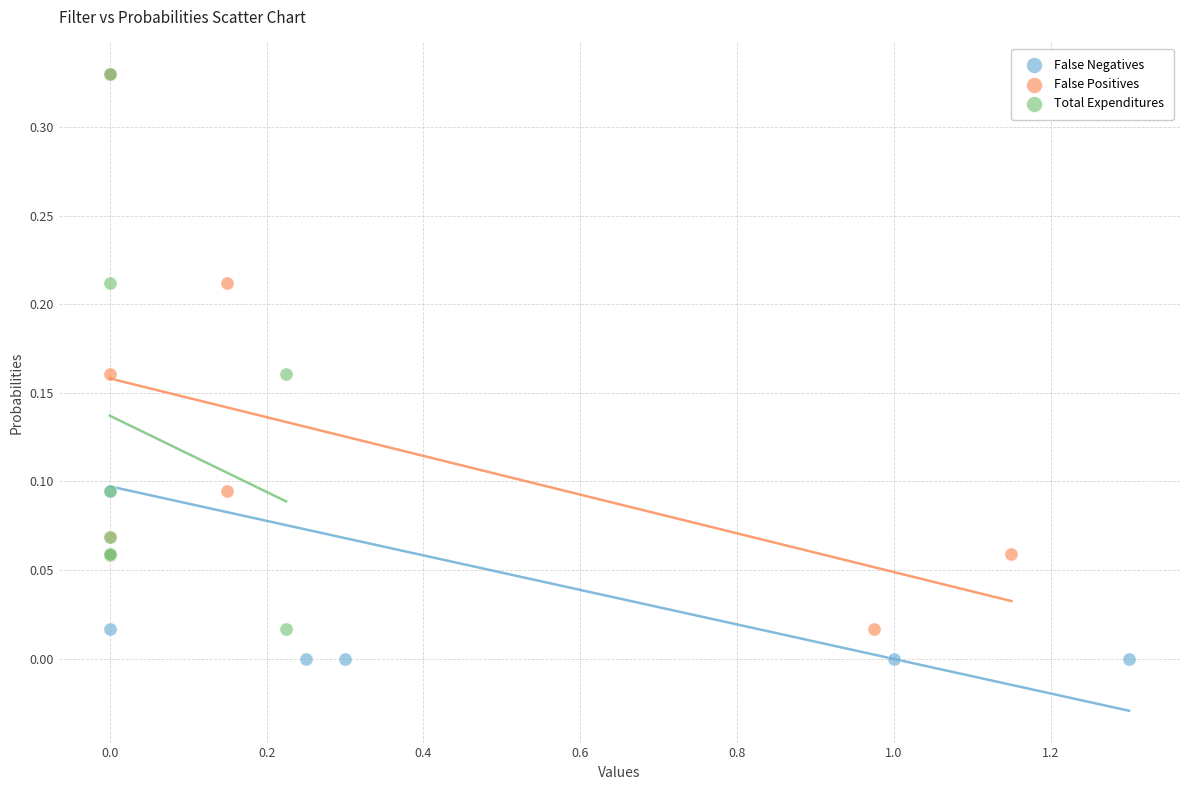

Which series reaches the minimum Y coordinate?

False Negatives